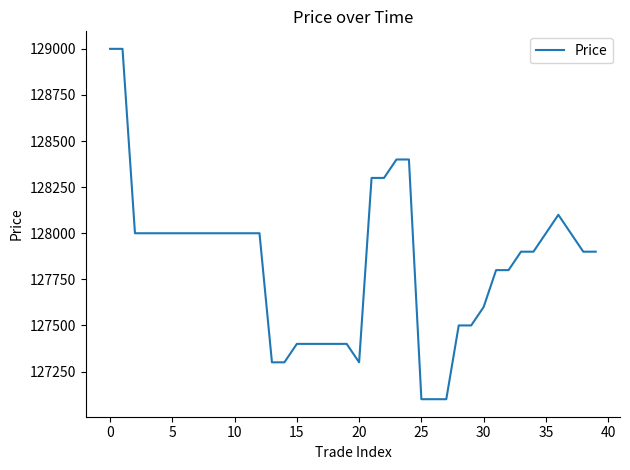

What is the difference between the maximum and minimum values?

1900